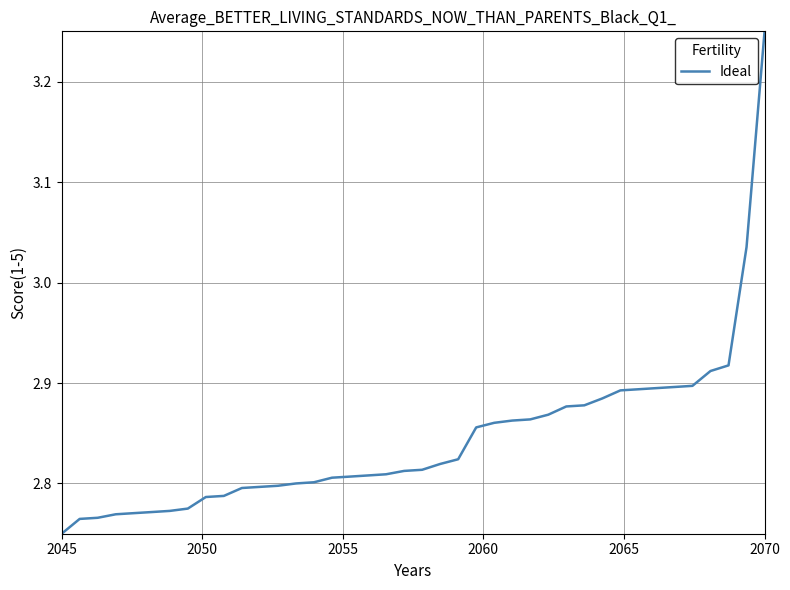

What is the difference between the maximum and minimum values?

0.5